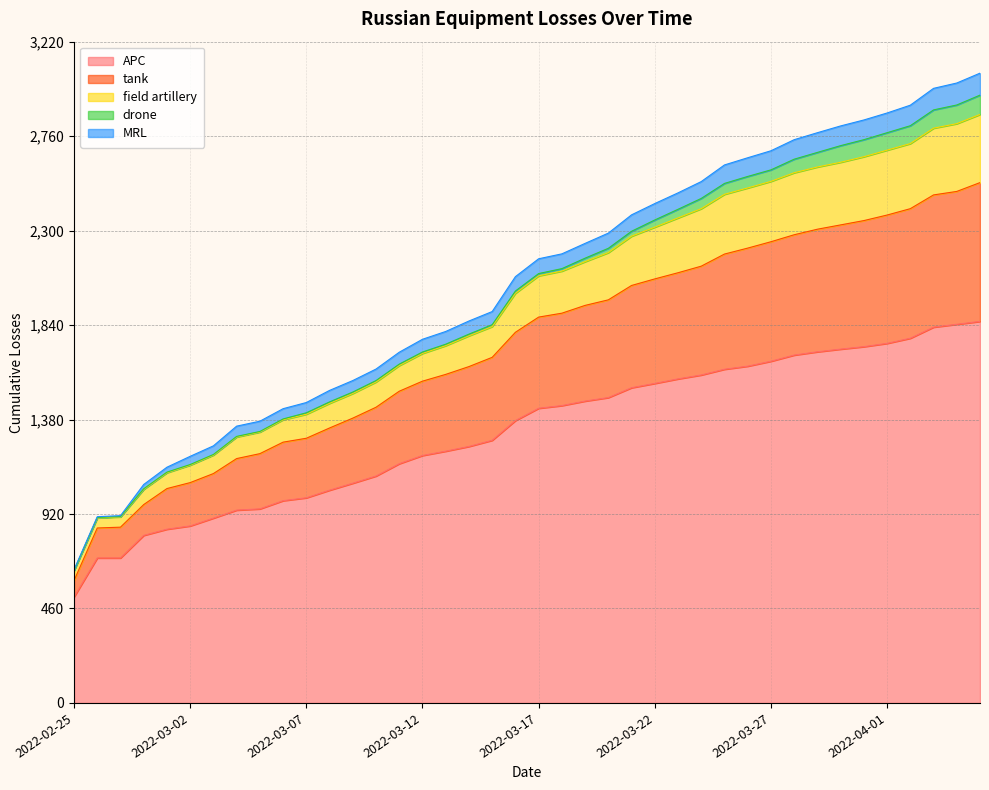

Which category has the lowest value in the APC series?

2022-02-25